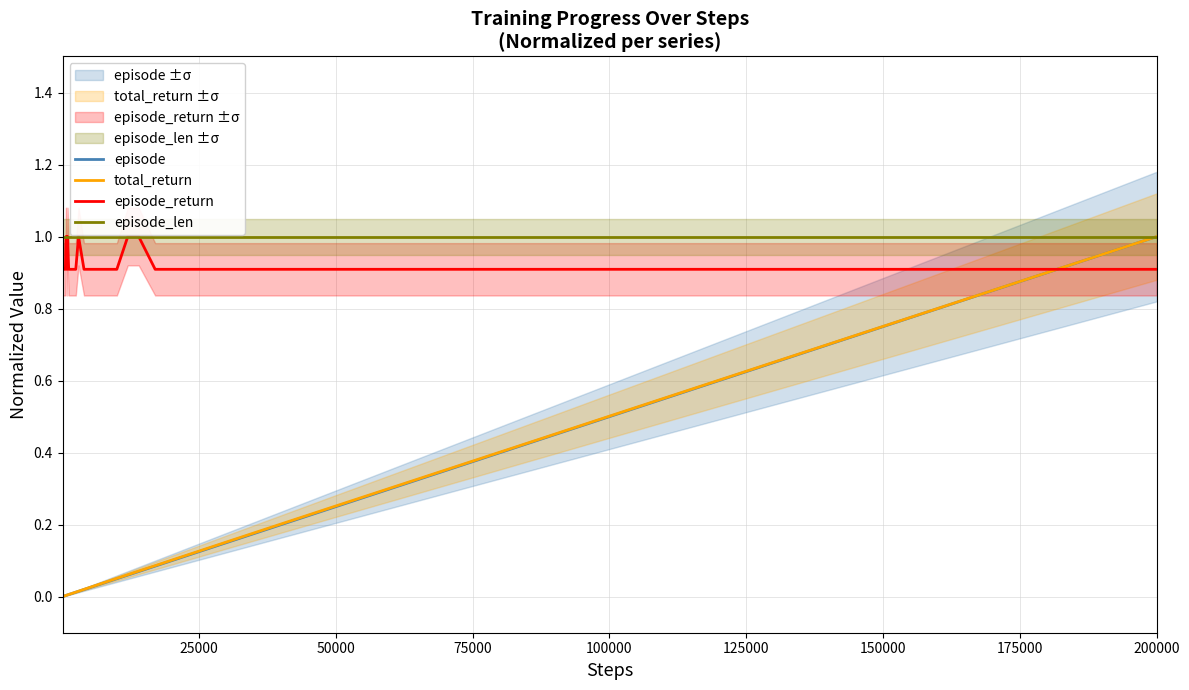

Is this an area chart (filled region under the line)?

No